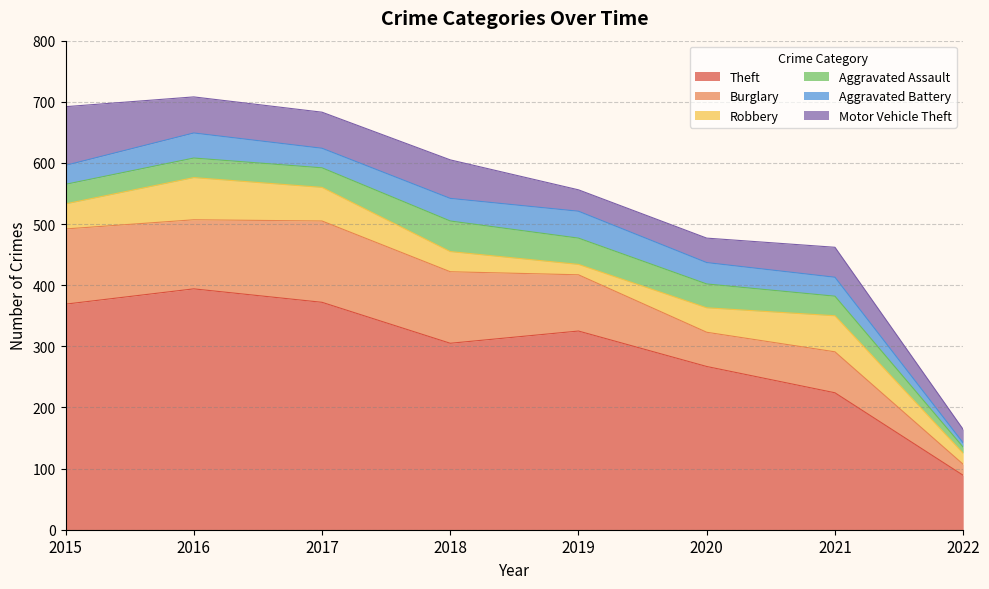

Rank the categories by Robbery value from highest to lowest.

2016, 2021, 2017, 2015, 2020, 2018, 2022, 2019